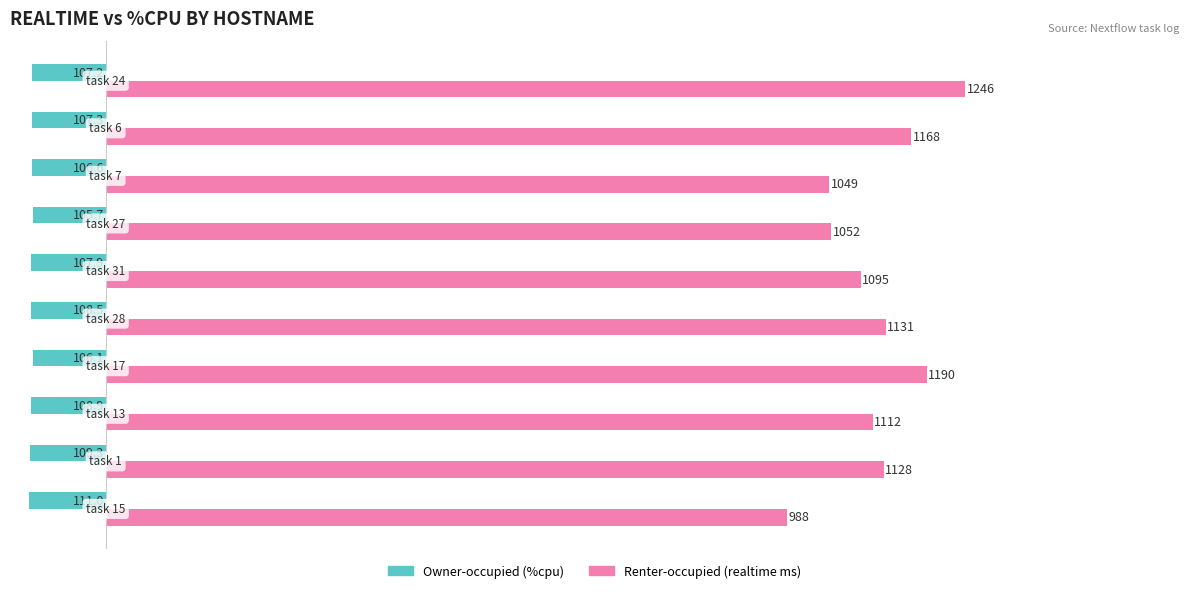

Which category has the highest value across all series?

task 24